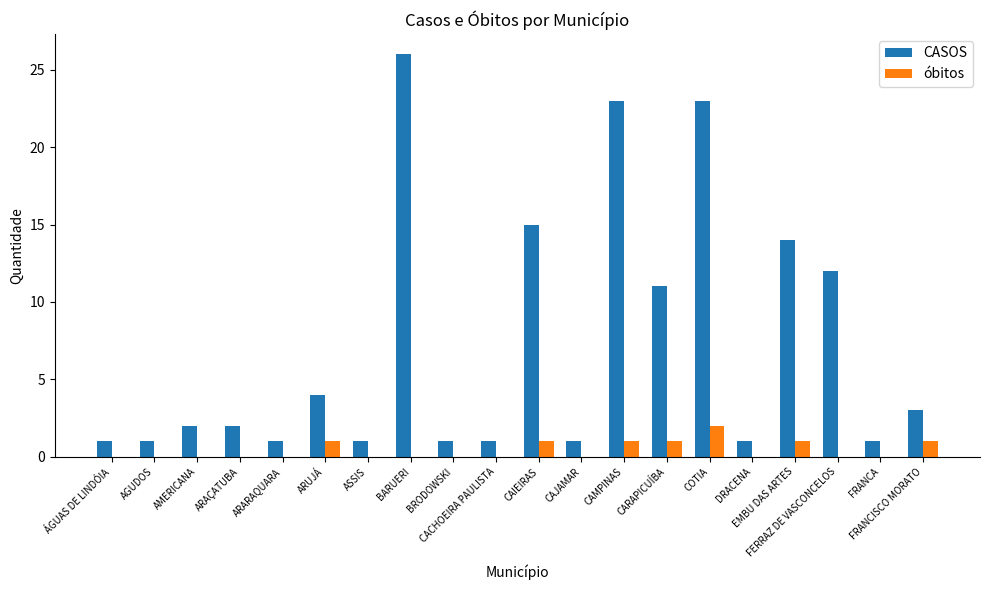

What are all the series names shown in the legend?

CASOS, óbitos